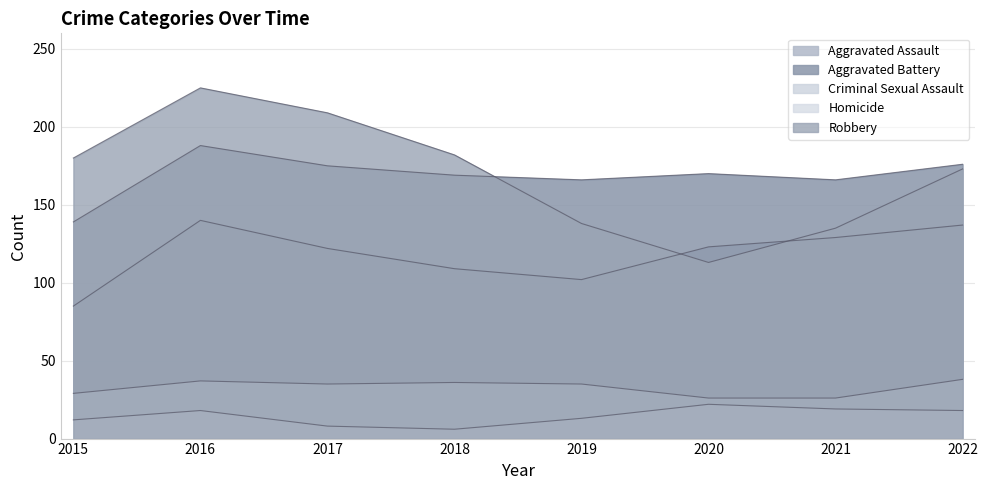

Is it true that Homicide equals 12 at 2017?

False